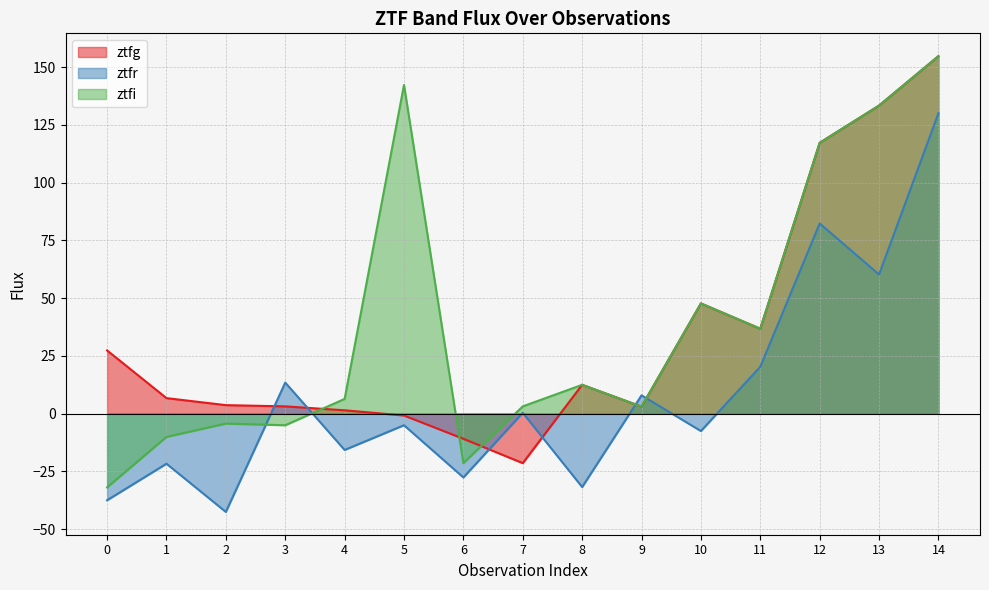

What is the difference between the maximum and second lowest values in the ztfi series?

176.2